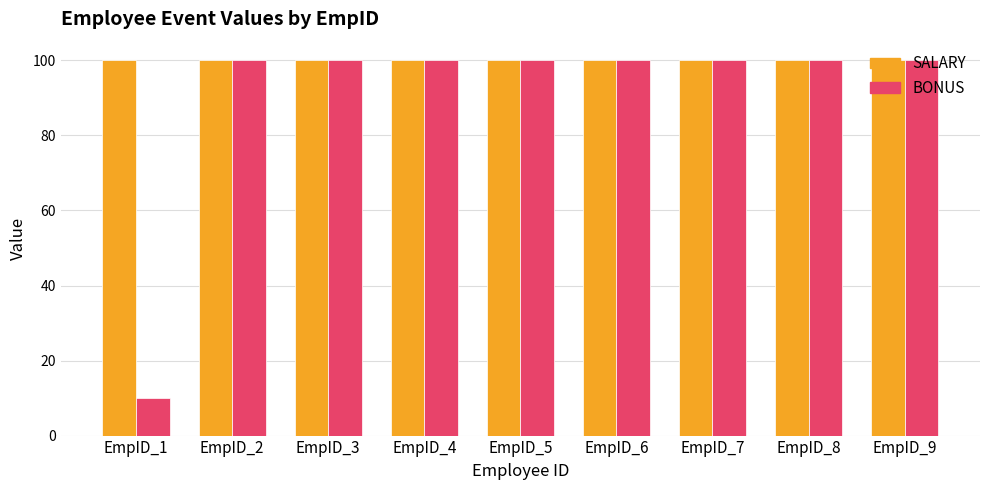

Which series has the widest spread of values?

BONUS